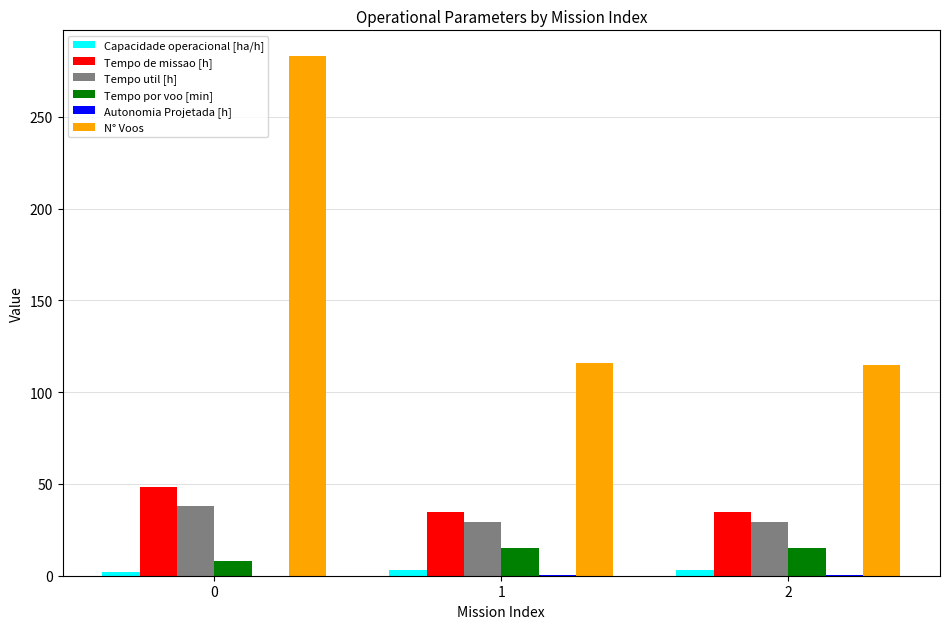

The value of Tempo por voo [min] at 2 is 26.8. True or false?

False